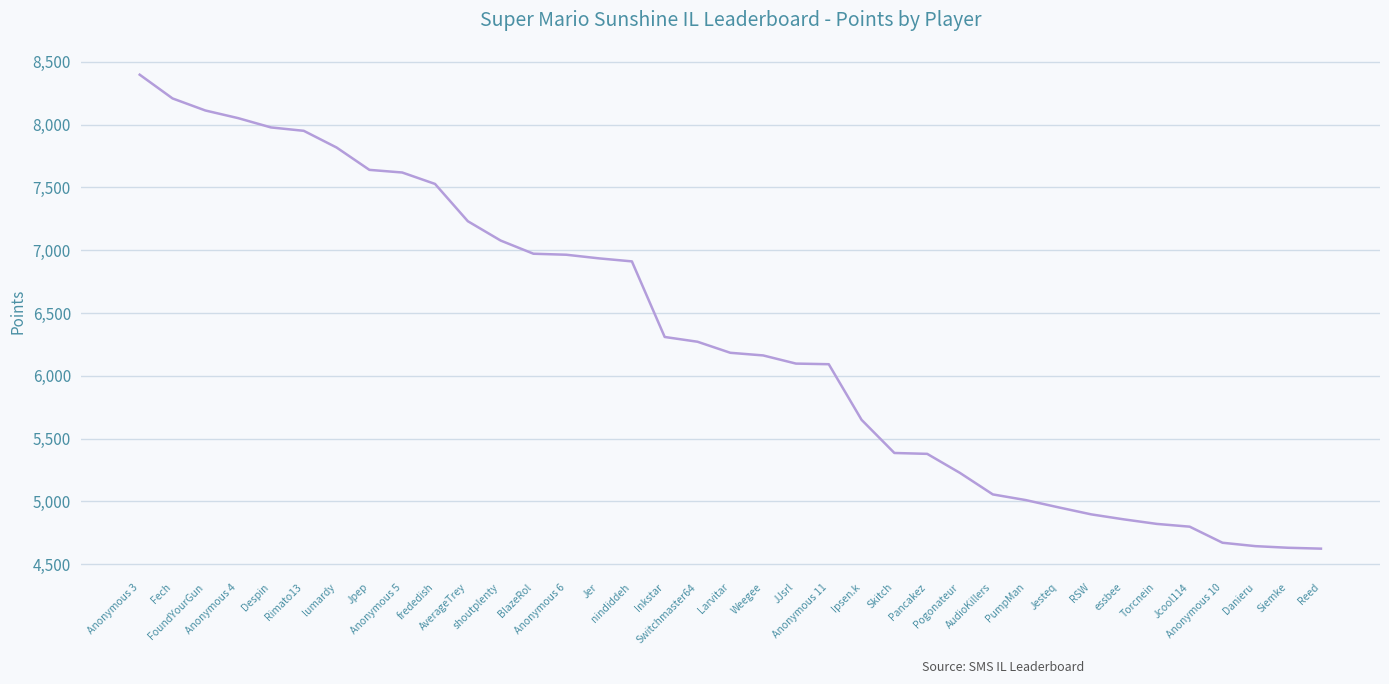

What is the maximum value shown in the chart?

8398